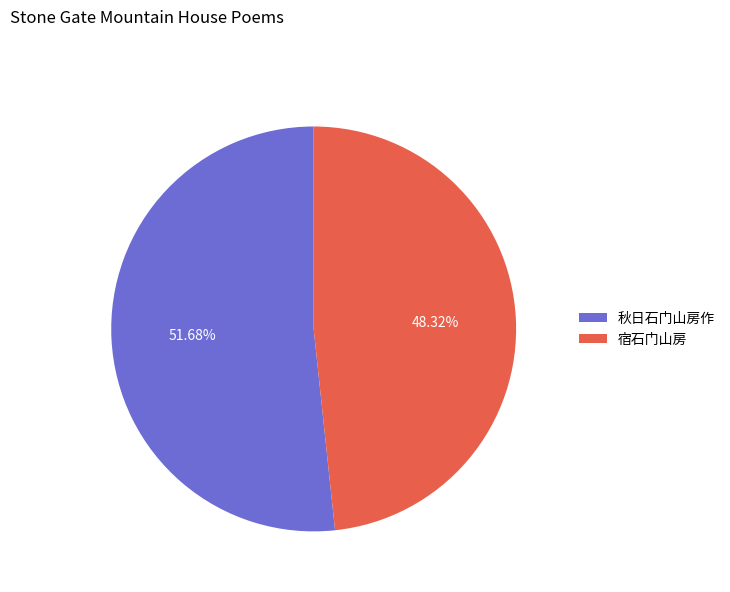

Which slice is the smallest?

宿石门山房